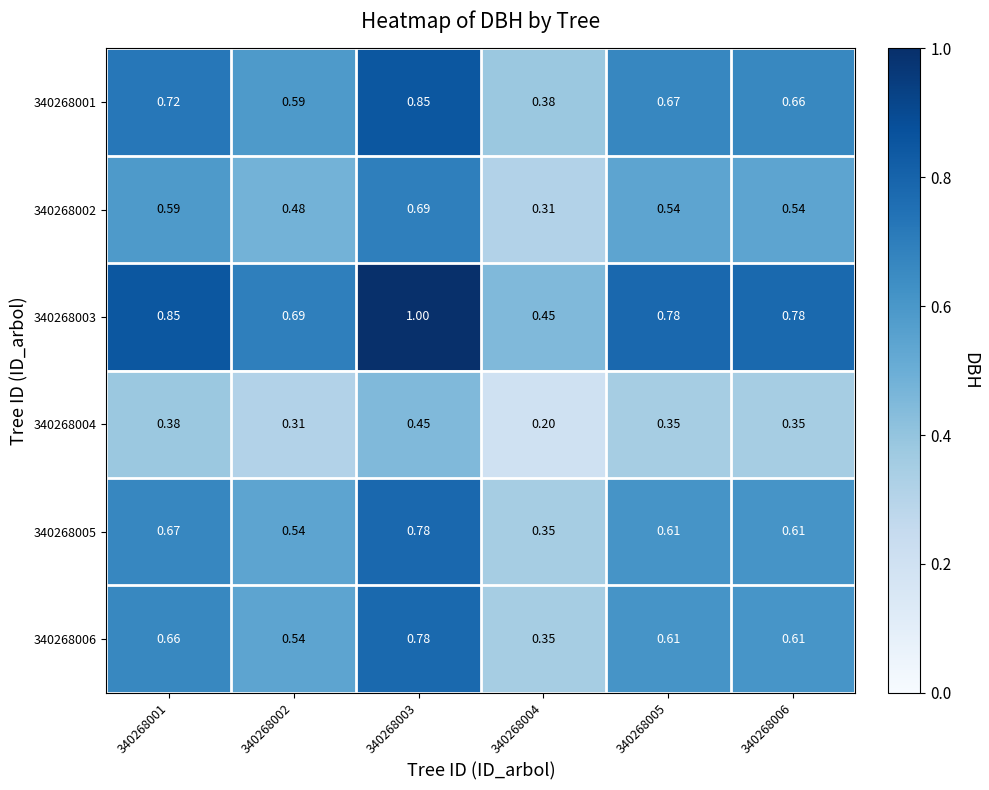

Is the value of 340268001 at 340268006 greater than the value of 340268003 at 340268006?

No